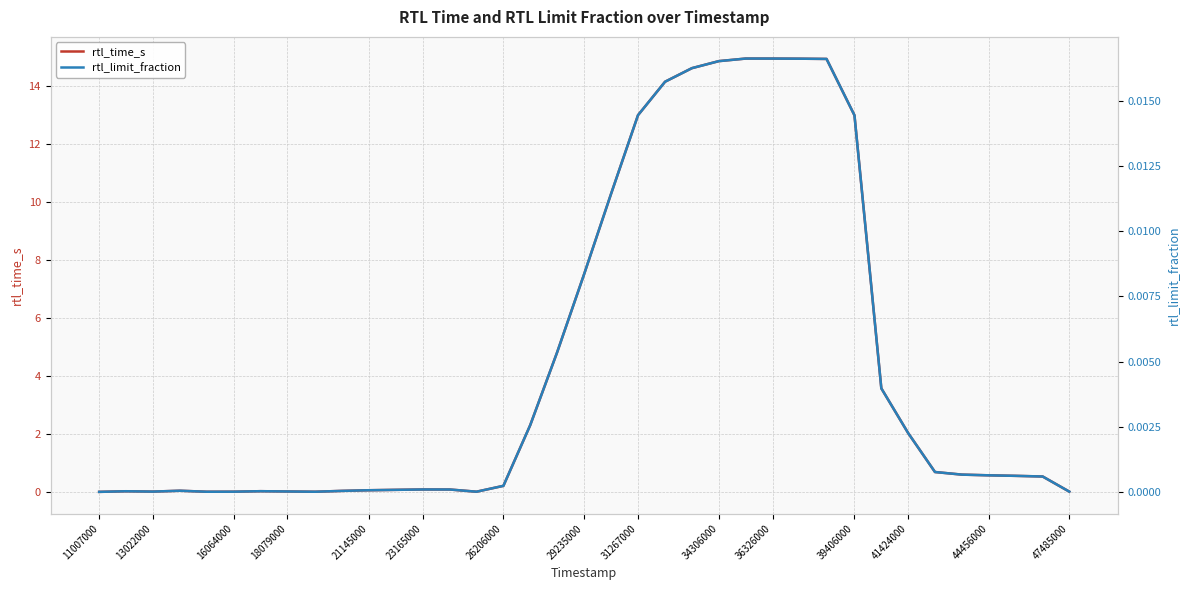

The value of rtl_limit_fraction at 18079000 is 0.0. True or false?

True